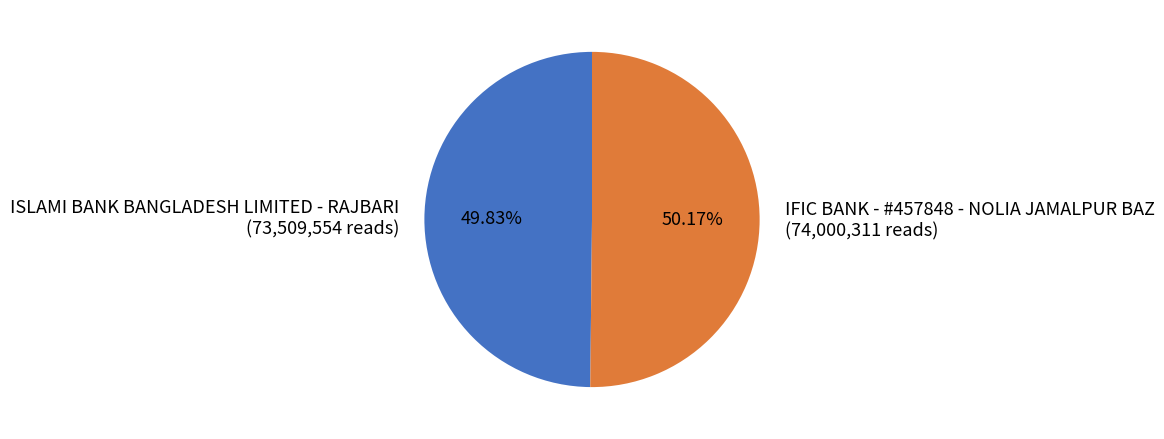

How many segments does this pie chart have?

2